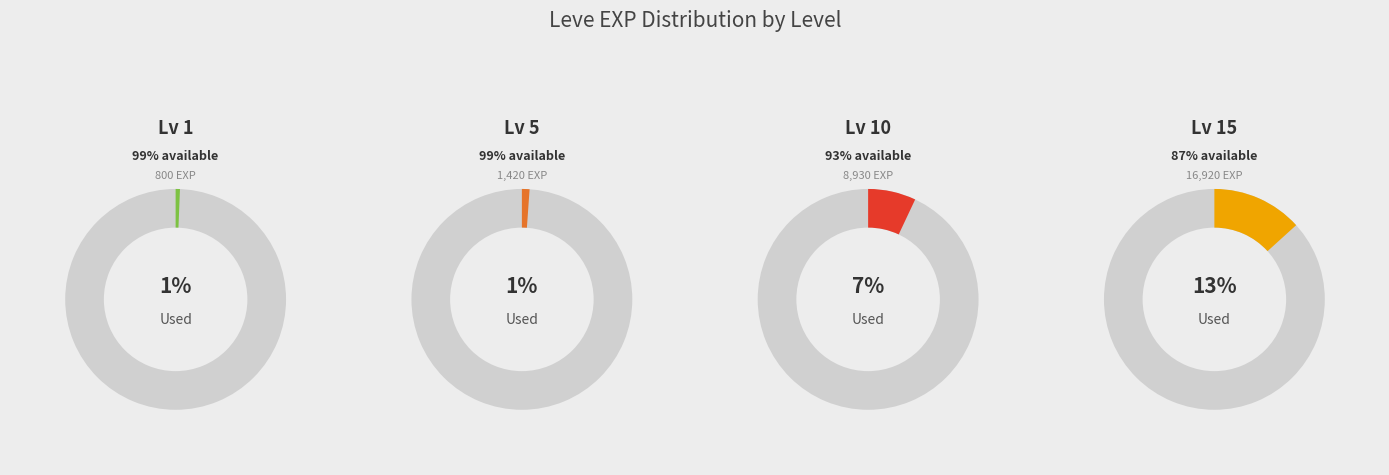

The 5 slice represents 11% of the pie. True or false?

False